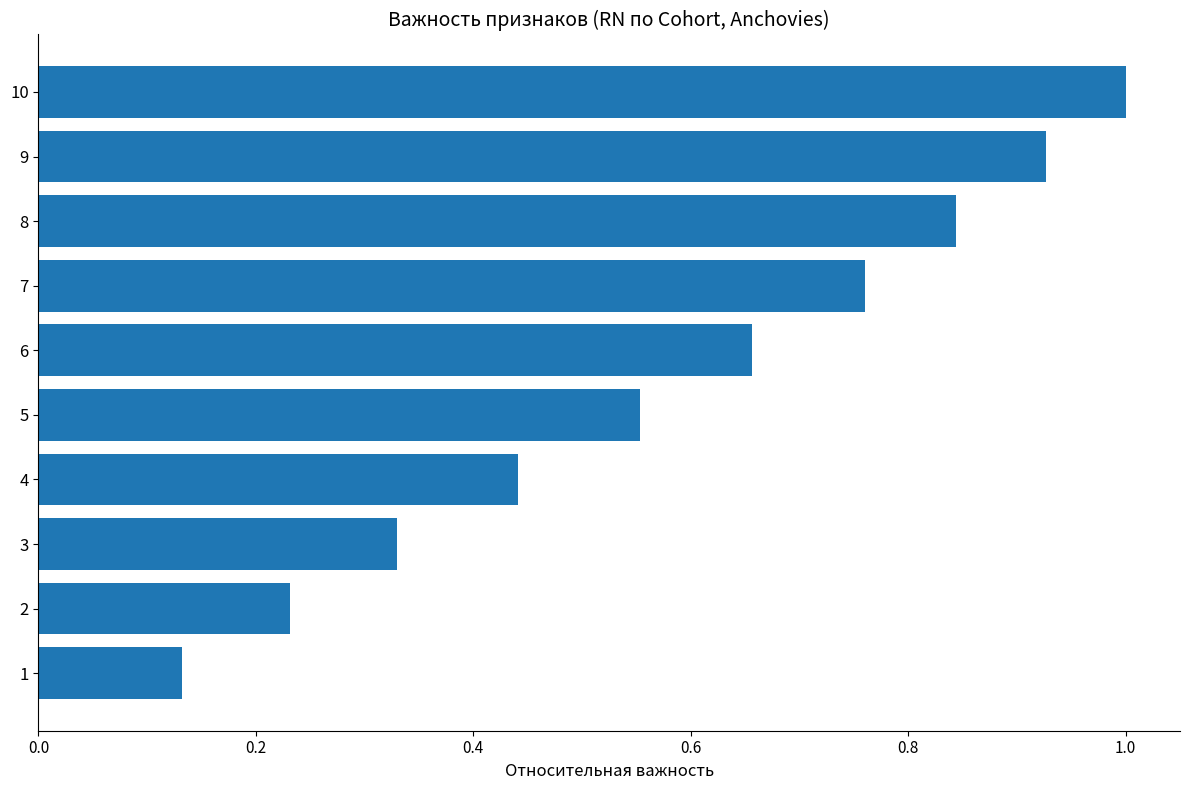

What is the change in value from 2 to 8?

+0.6